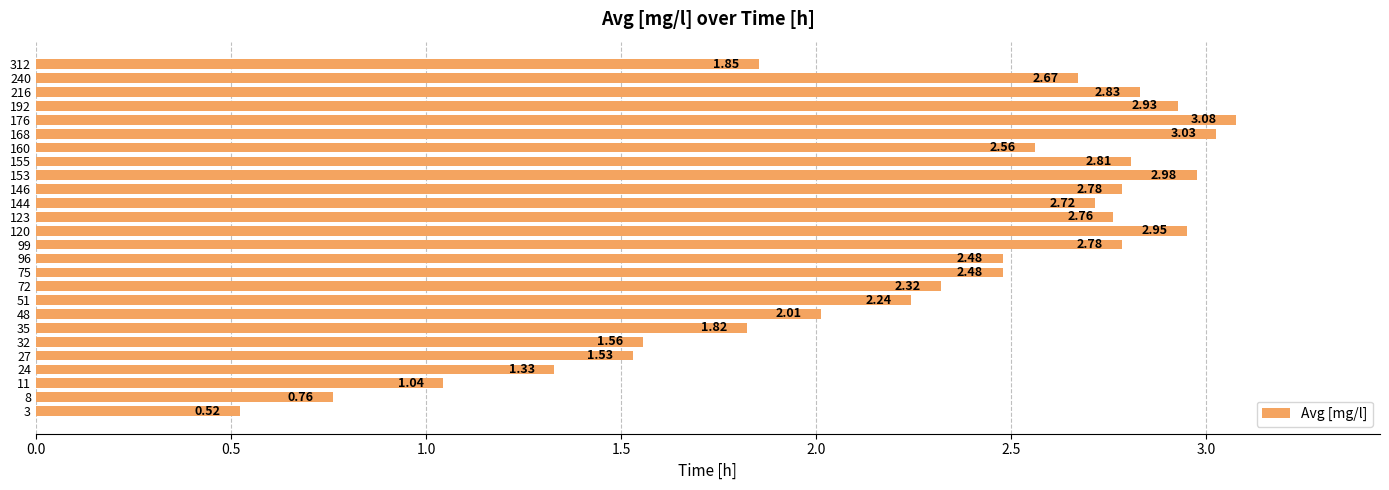

What is the sum of all values?

58.8